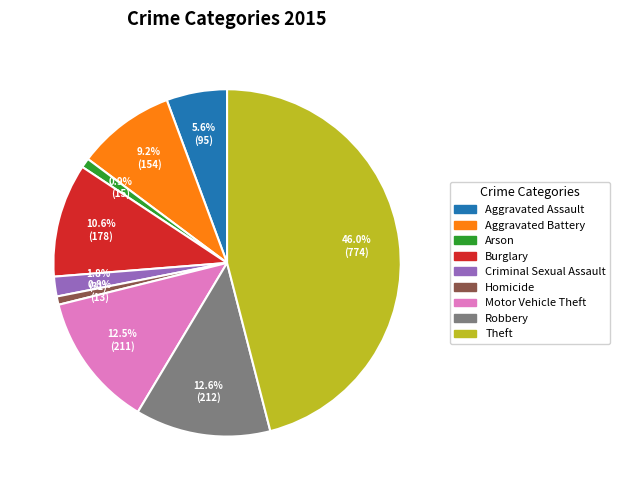

To the nearest percent, what is the average slice percentage?

11%